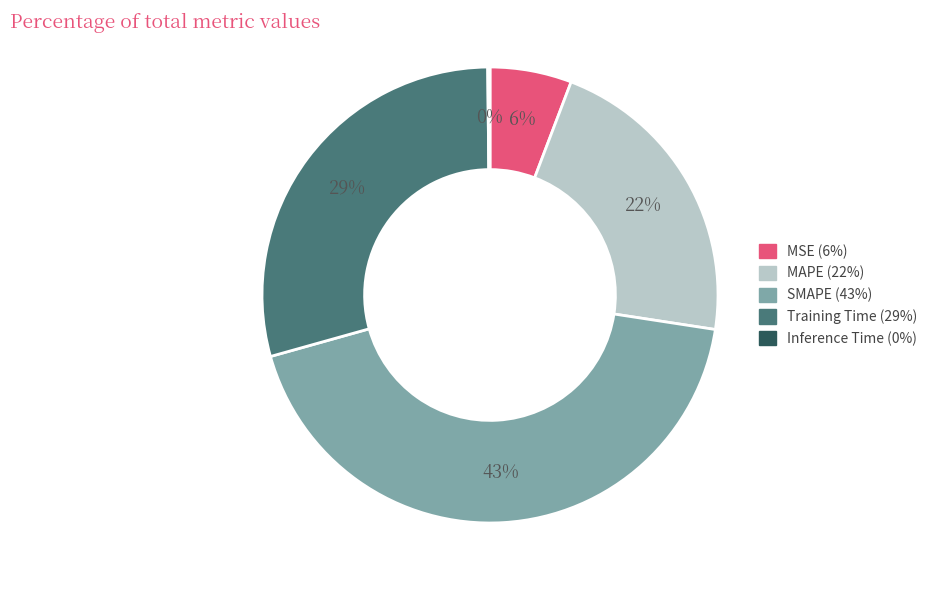

Does SMAPE account for over 50% of the chart?

No